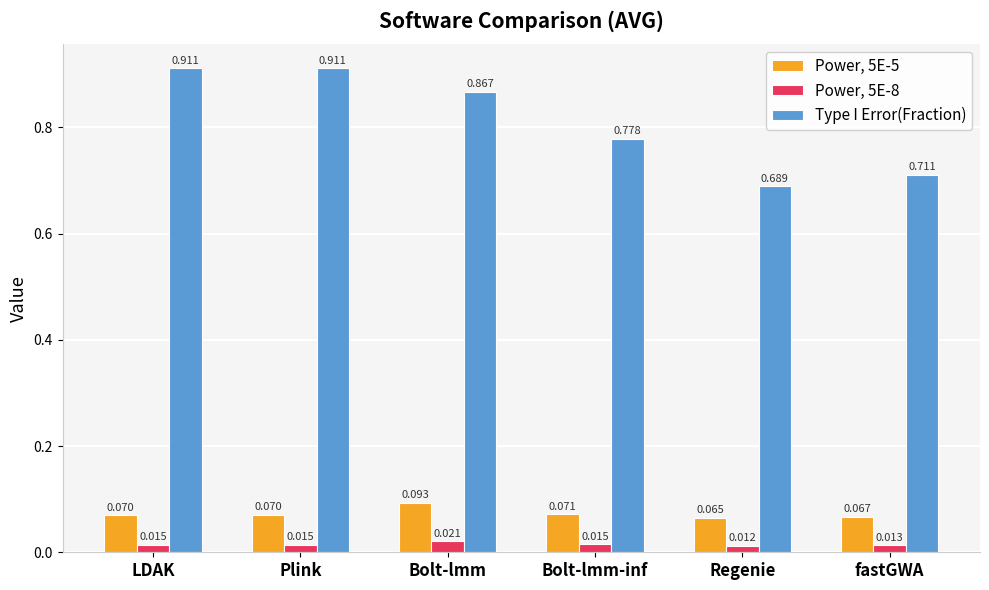

What are all the series names shown in the legend?

Power, 5E-5, Power, 5E-8, Type I Error(Fraction)